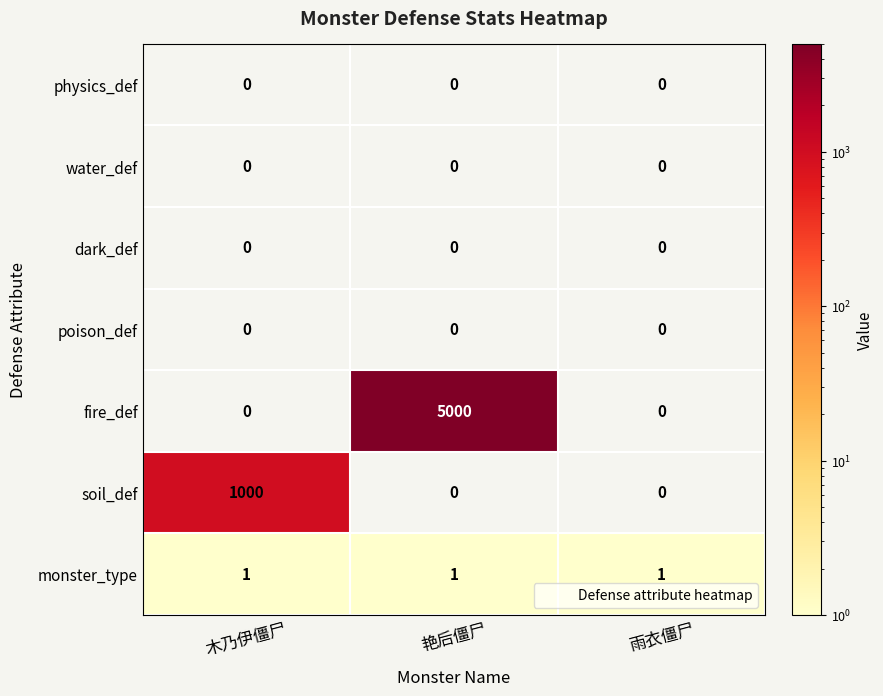

Which series has the largest range (max minus min)?

fire_def